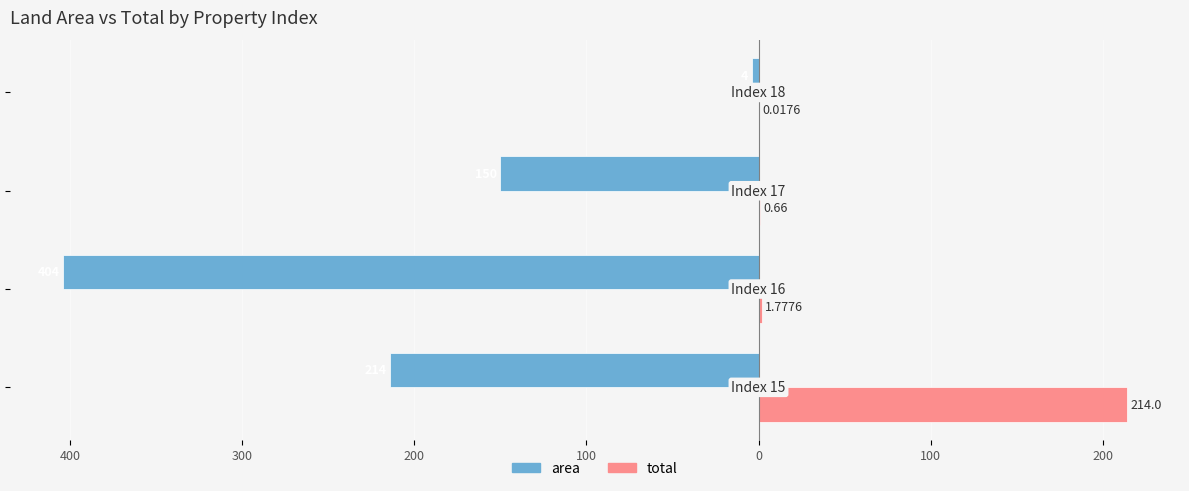

Reading right to left, list all the values displayed in this chart.

area: -4.0	-150.0	-404.0	-214.0
total: 0.0	0.7	1.8	214.0